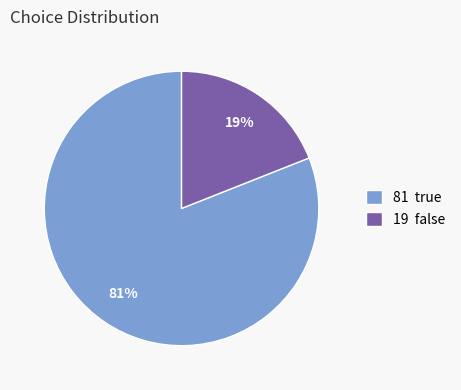

Which category has the biggest portion of the pie?

81 true